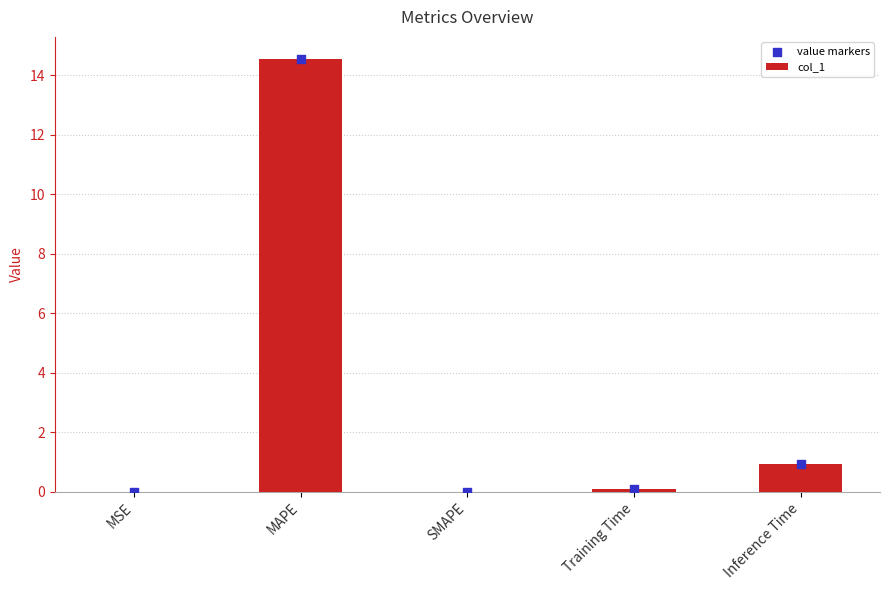

Which series has the widest spread of Y values?

col_1